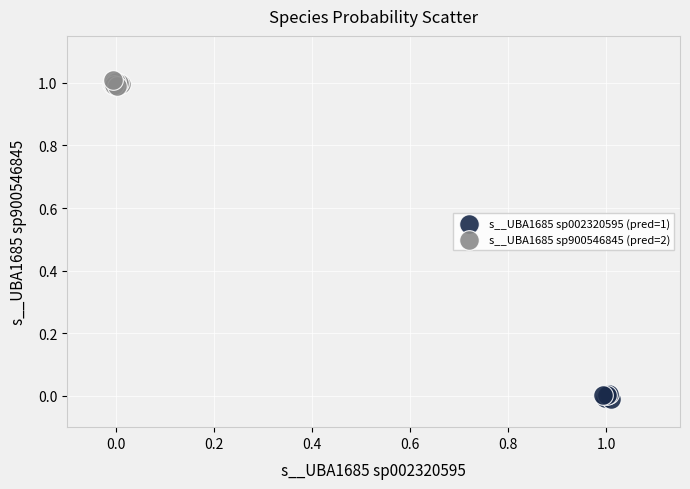

Which series reaches the maximum Y coordinate?

s__UBA1685 sp900546845 (pred=2)